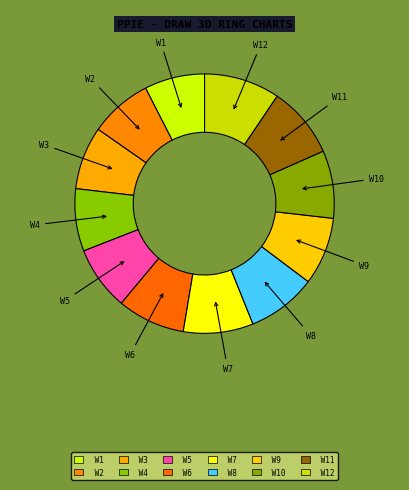

How many segments does this pie chart have?

12